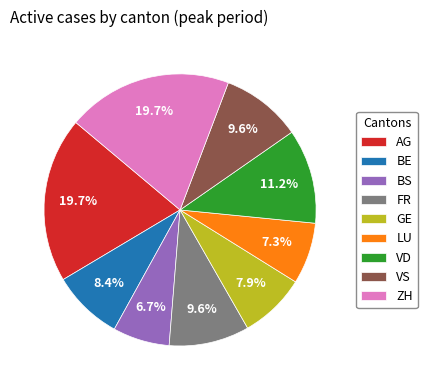

Which slice is the smallest?

BS